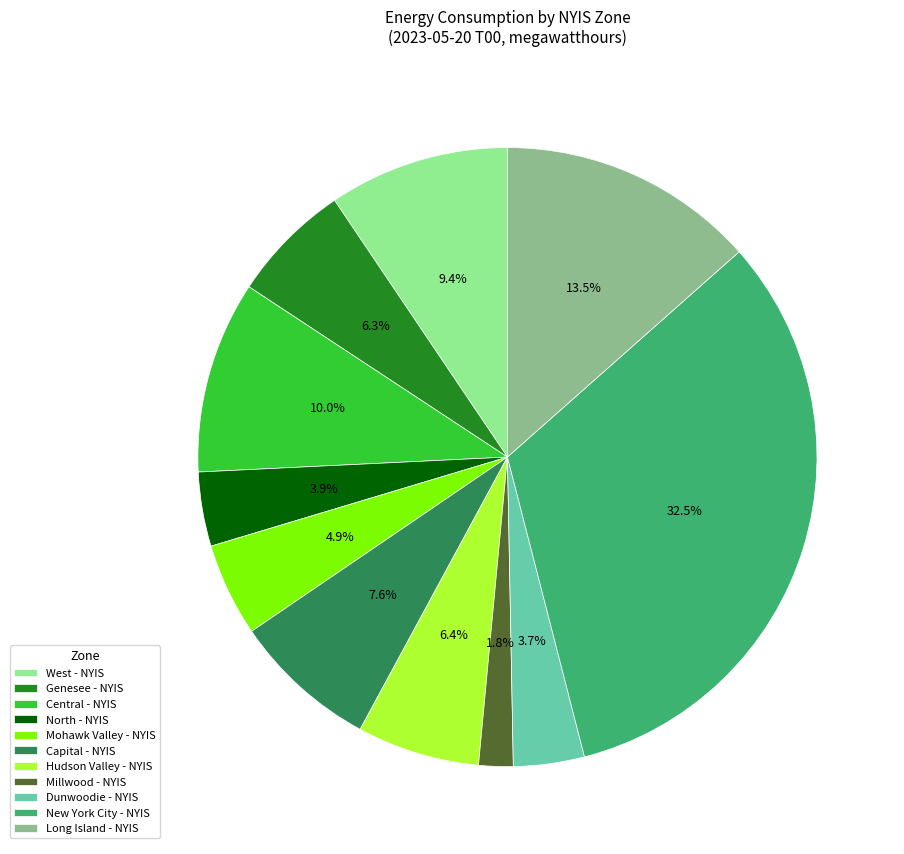

What percentage is the Central - NYIS slice, to the nearest percent?

10%